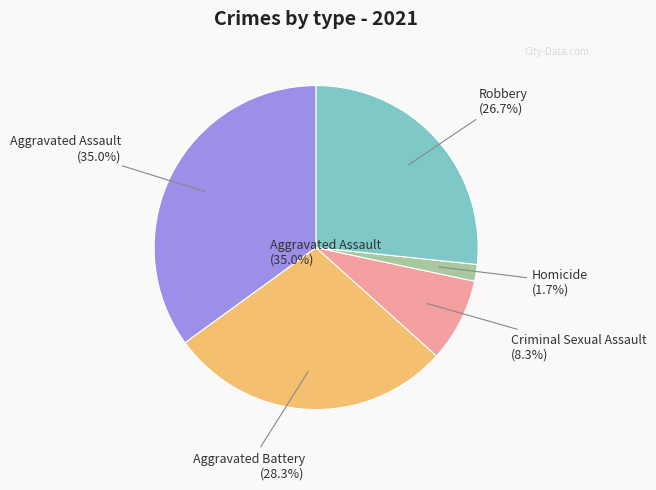

What is the change in value from Aggravated Battery to Robbery?

-1